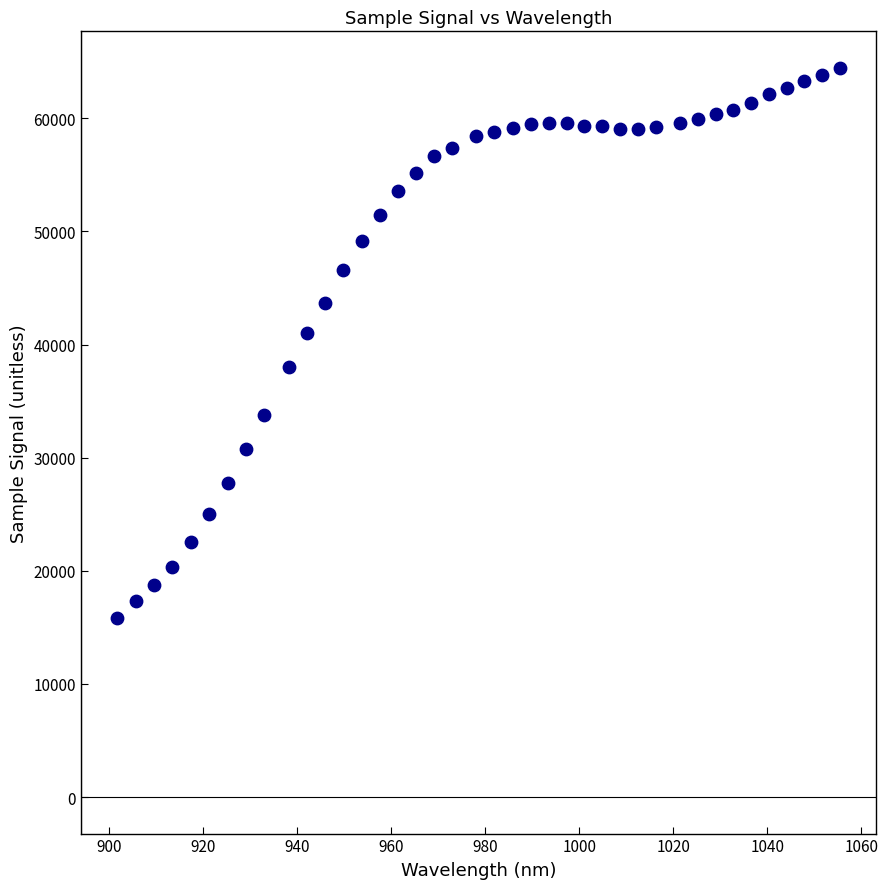

What Y value in the scatter plot is closest to 40144?

41045